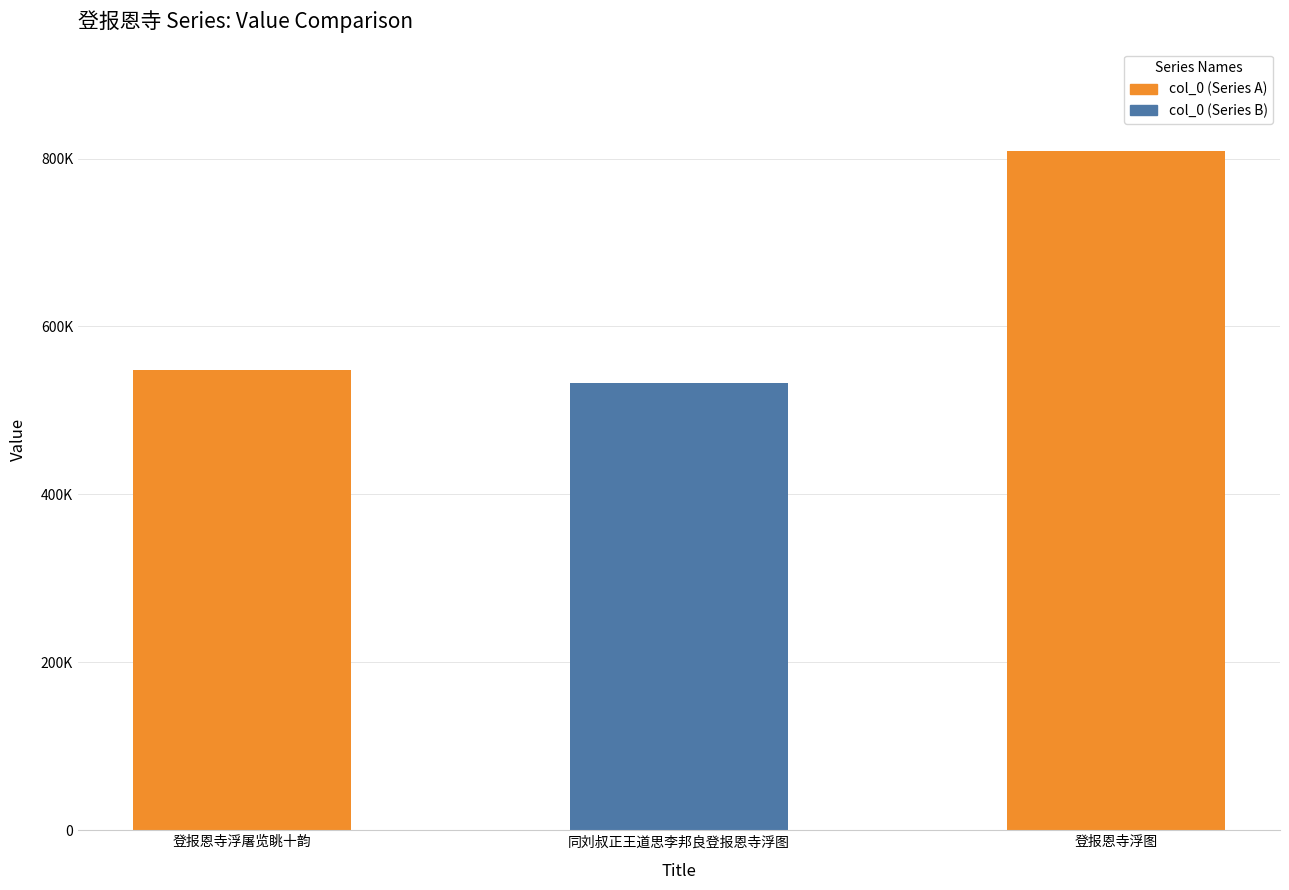

Approximately how many times larger is the value at 同刘叔正王道思李邦良登报恩寺浮图 compared to 登报恩寺浮屠览眺十韵?

1.0